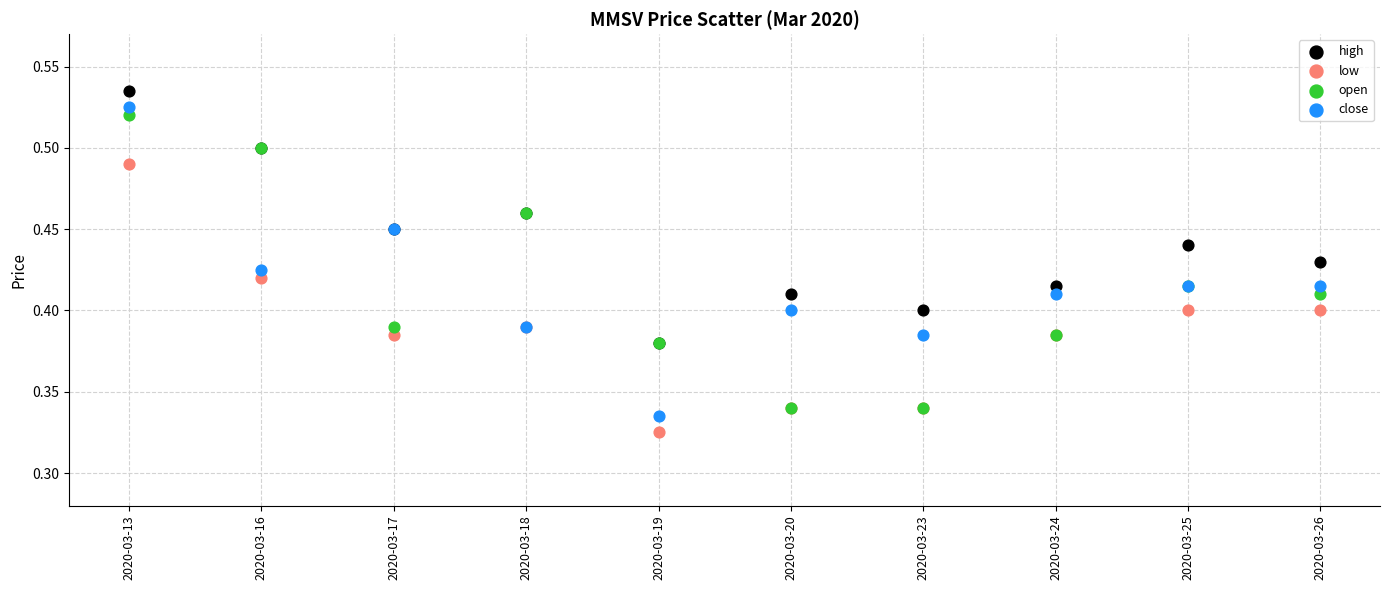

What are all the series names shown in the legend?

high, low, open, close